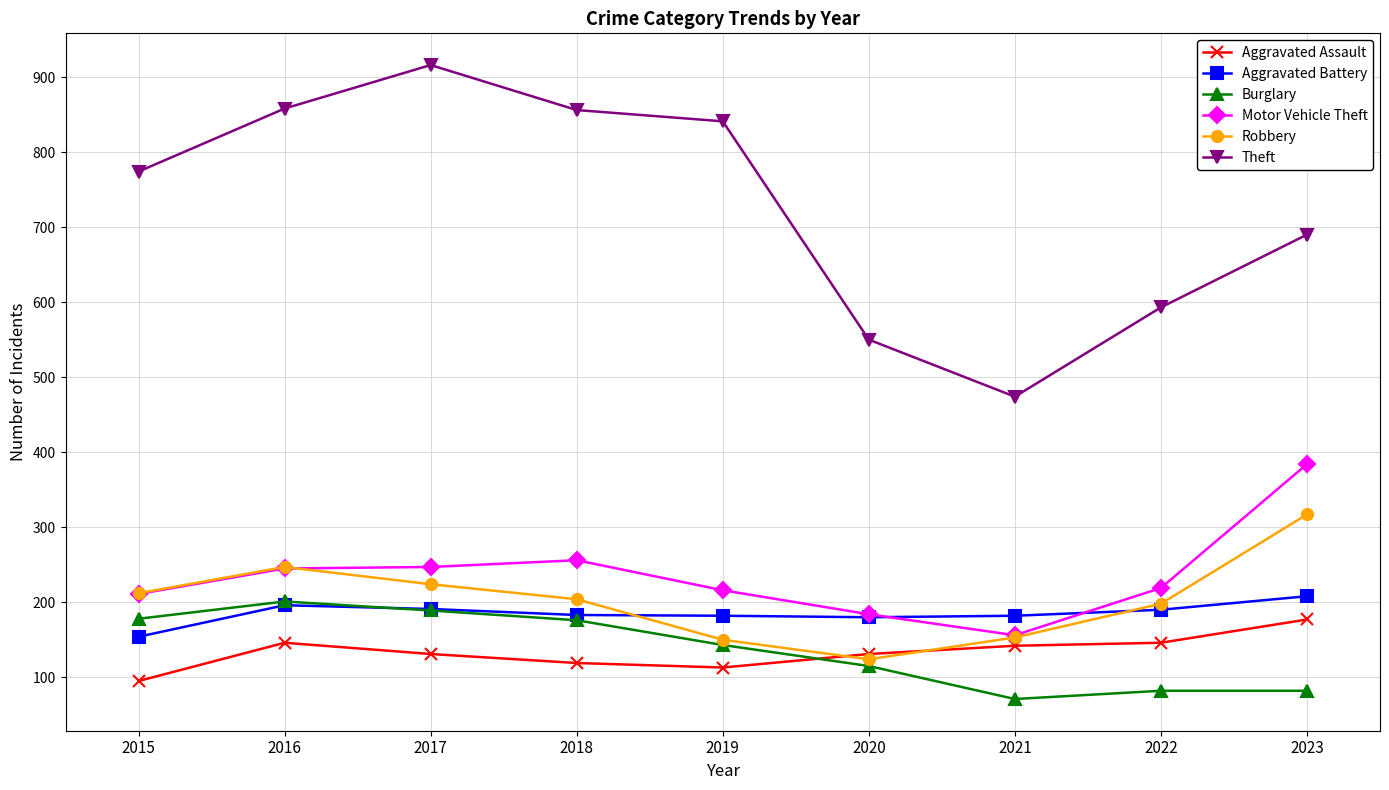

Which category has the highest value across all series?

2017